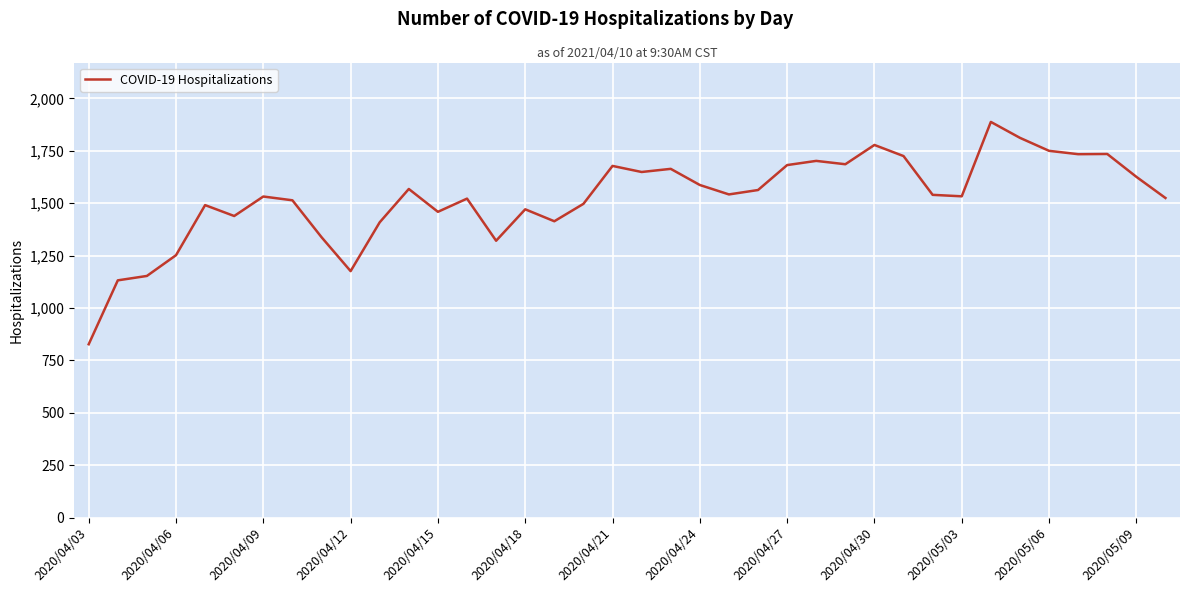

What is the maximum value shown in the chart?

1888